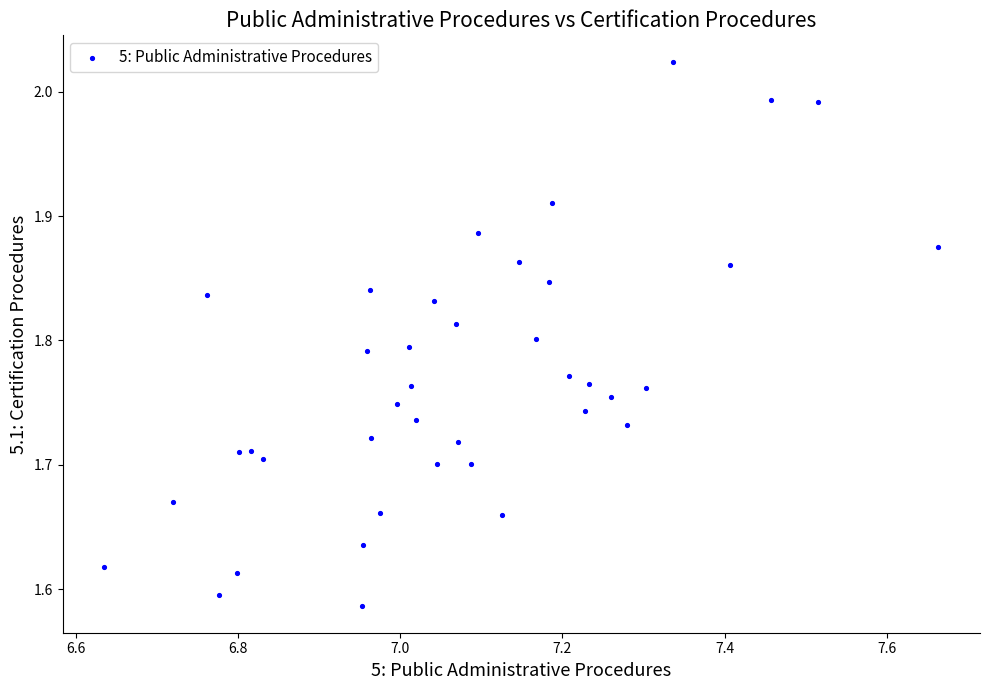

What is the range of X values (max minus min)?

1.0